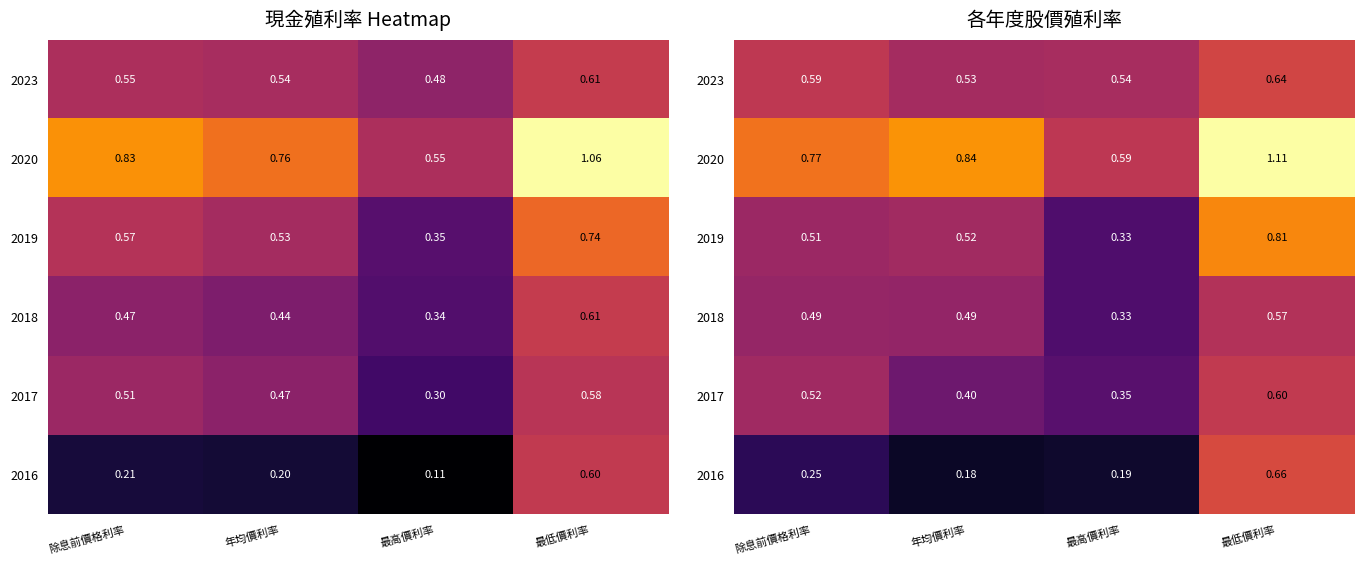

Between 最高價利率 and 除息前價格利率, which is larger?

除息前價格利率